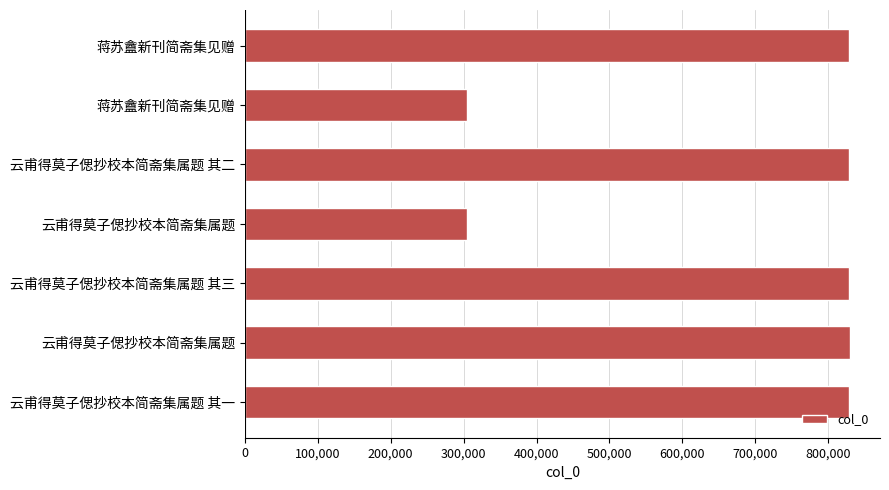

What is the sum of all values?

4752197